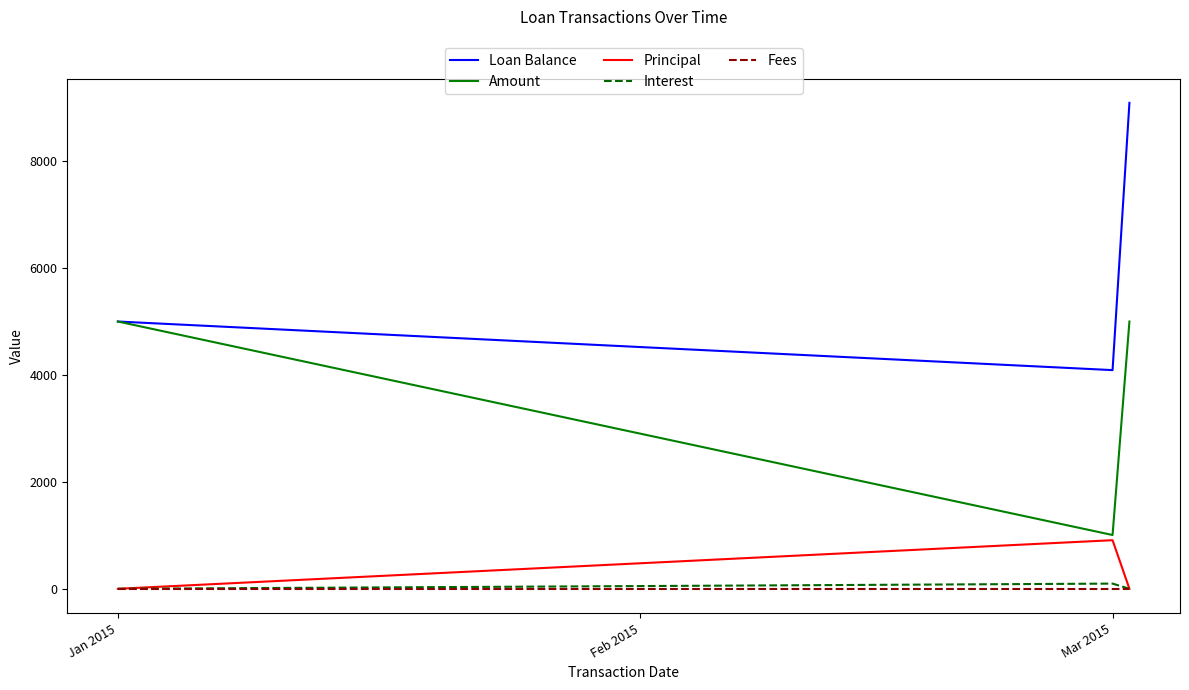

Which series has the largest total across all categories?

Loan Balance